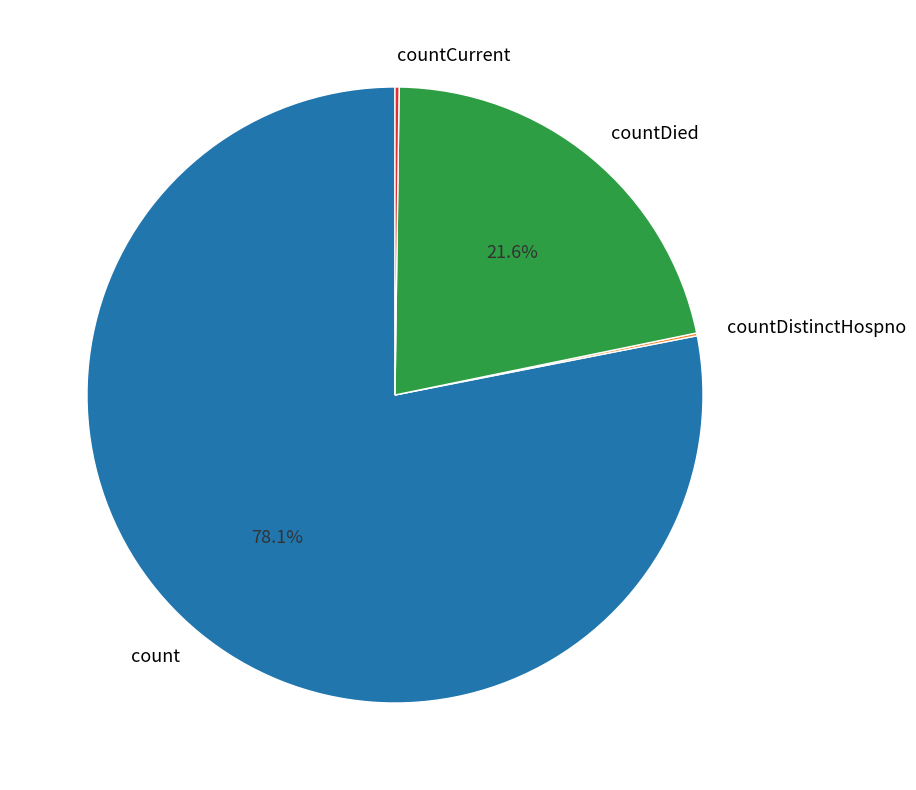

Which has a higher value, countDied or count?

count